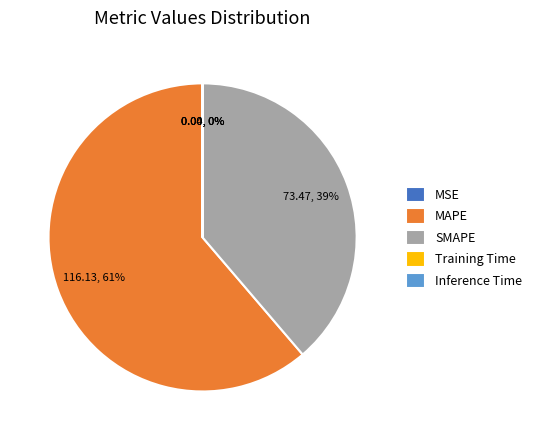

Which slice is the largest?

MAPE